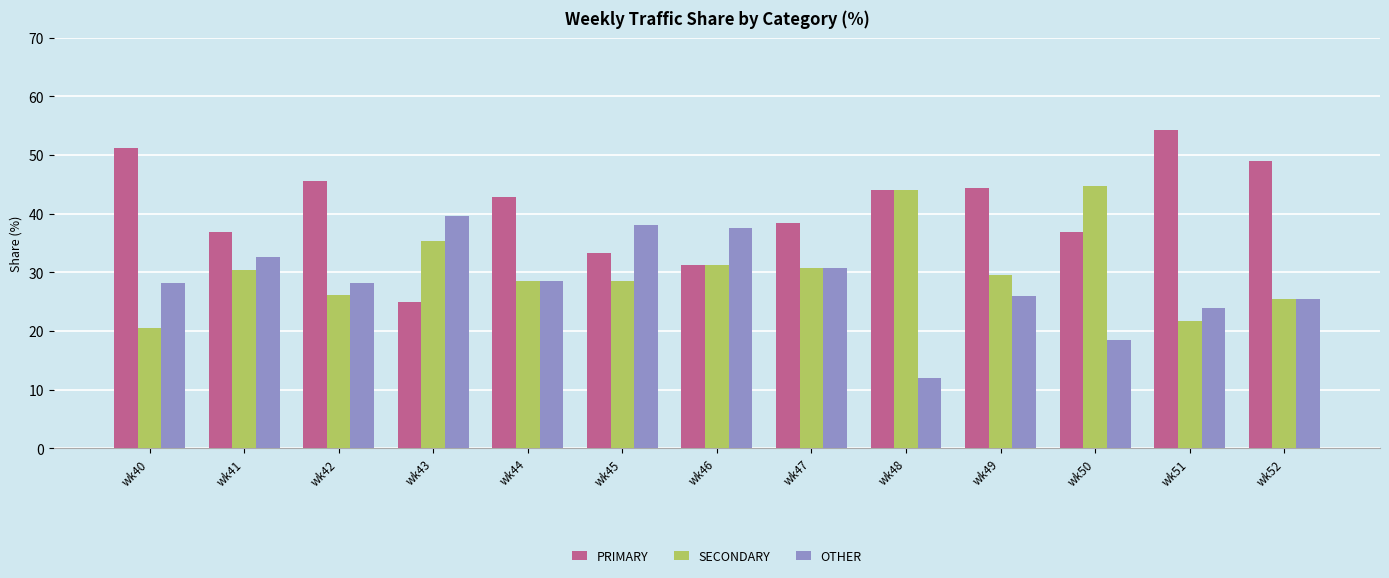

Rank the series at wk41 from highest to lowest value.

PRIMARY, OTHER, SECONDARY